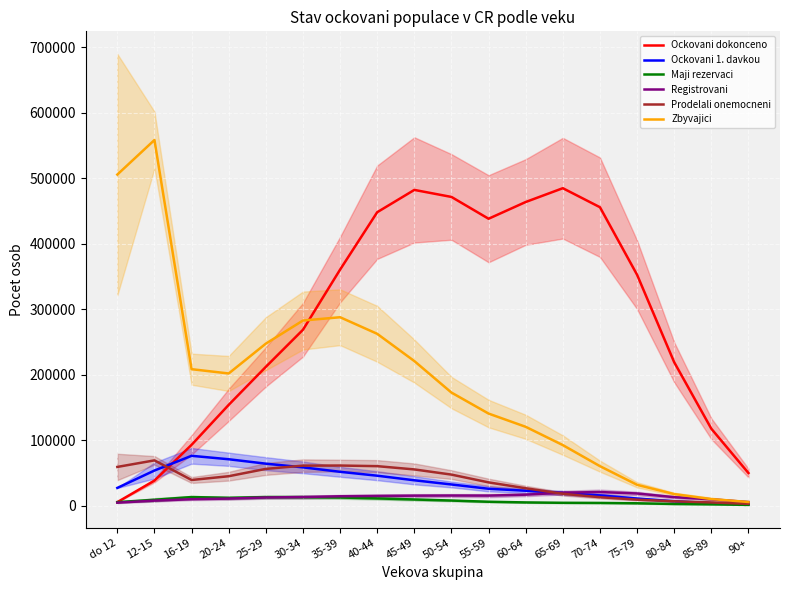

What is the total value across all series at 85-89?

149175.3